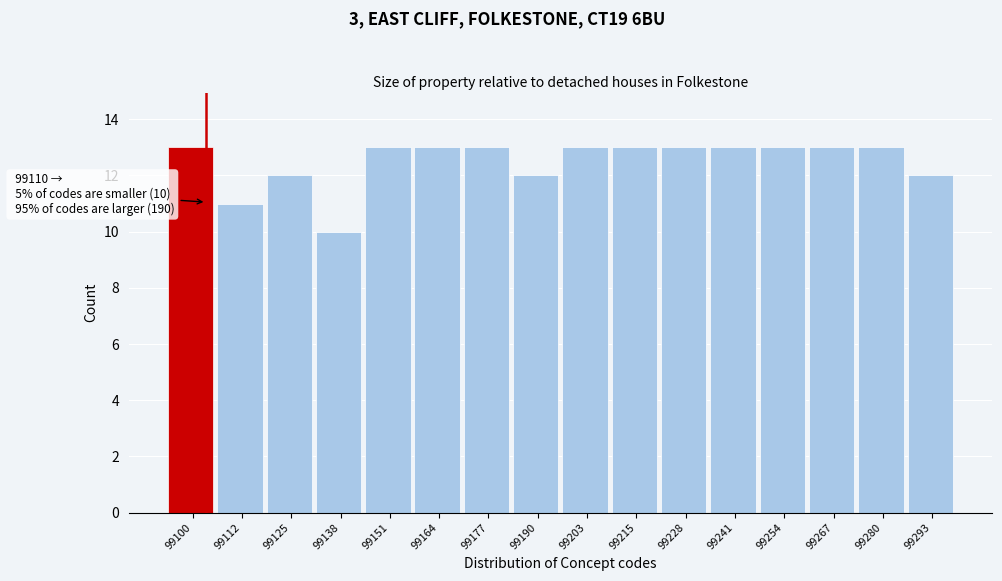

Reading right to left, transcribe all the data shown in this chart.

12	13	13	13	13	13	13	13	12	13	13	13	10	12	11	13